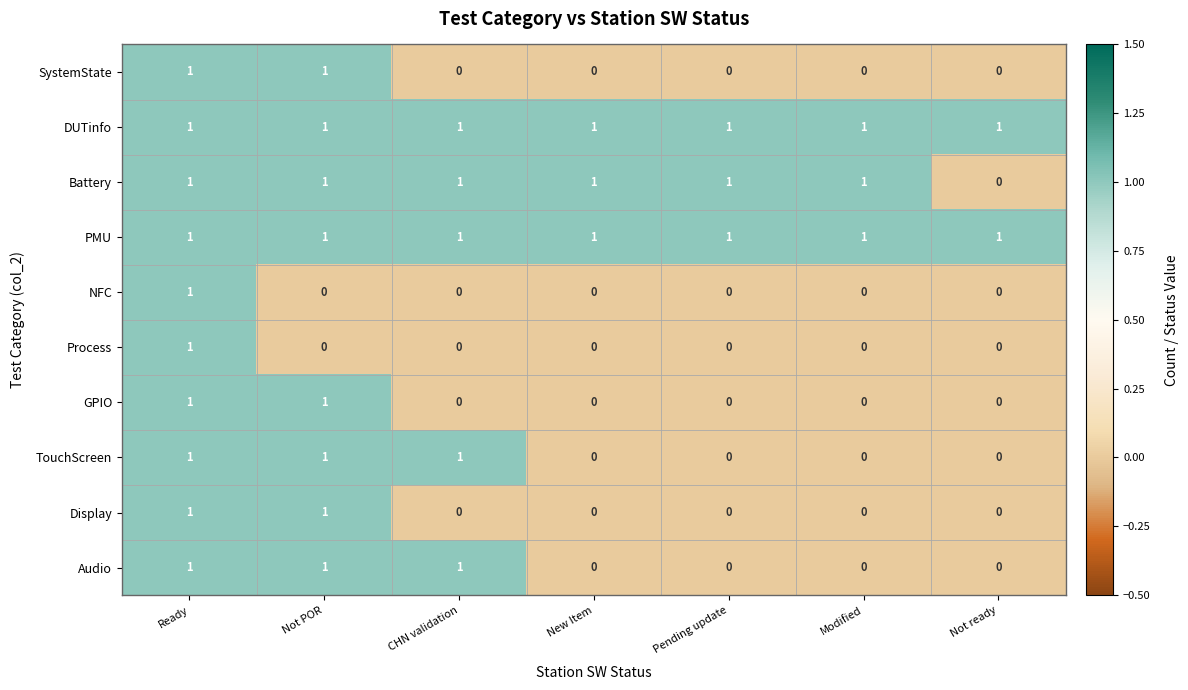

How many distinct data groups are displayed?

10